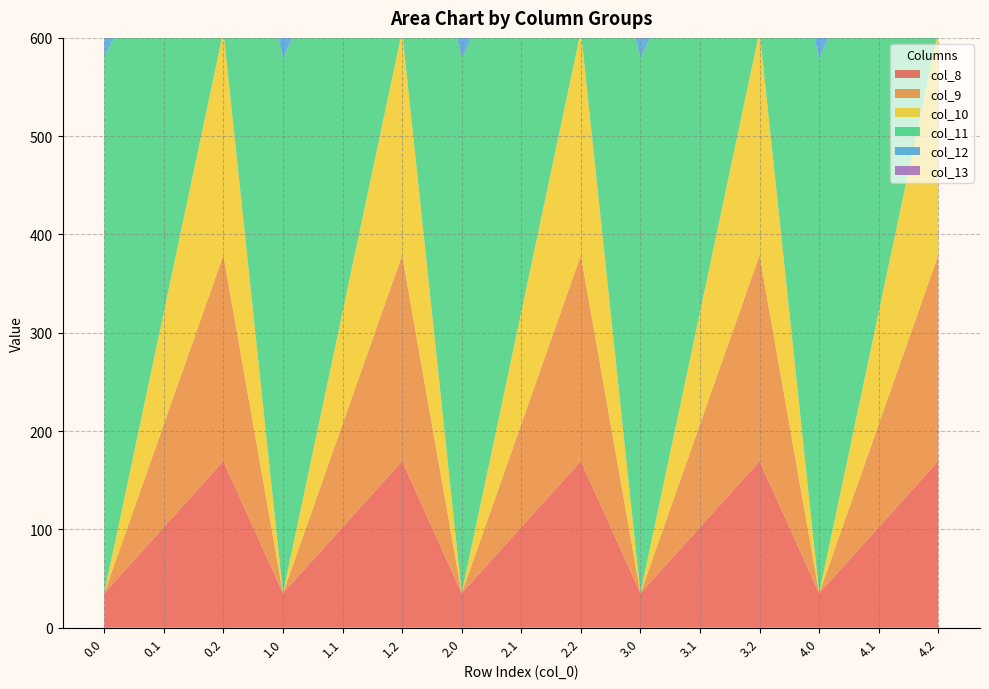

Reading left to right, extract all data points from this chart.

col_8: 35.0	102.3	169.5	35.0	102.3	169.5	35.0	102.3	169.5	35.0	102.3	169.5	35.0	102.3	169.5
col_9: 0.0	104.8	209.6	0.0	104.8	209.6	0.0	104.8	209.6	0.0	104.8	209.6	0.0	104.8	209.6
col_10: 0.0	114.0	228.0	0.0	114.0	228.0	0.0	114.0	228.0	0.0	114.0	228.0	0.0	114.0	228.0
col_11: 544.3	384.7	225.2	544.3	384.7	225.2	544.3	384.7	225.2	544.3	384.7	225.2	544.3	384.7	225.2
col_12: 477.2	350.8	224.3	477.2	350.8	224.3	477.2	350.8	224.3	477.2	350.8	224.3	477.2	350.8	224.3
col_13: 70.2	141.2	107.8	70.2	141.2	107.8	70.2	141.2	107.8	70.2	141.2	107.8	70.2	141.2	107.8